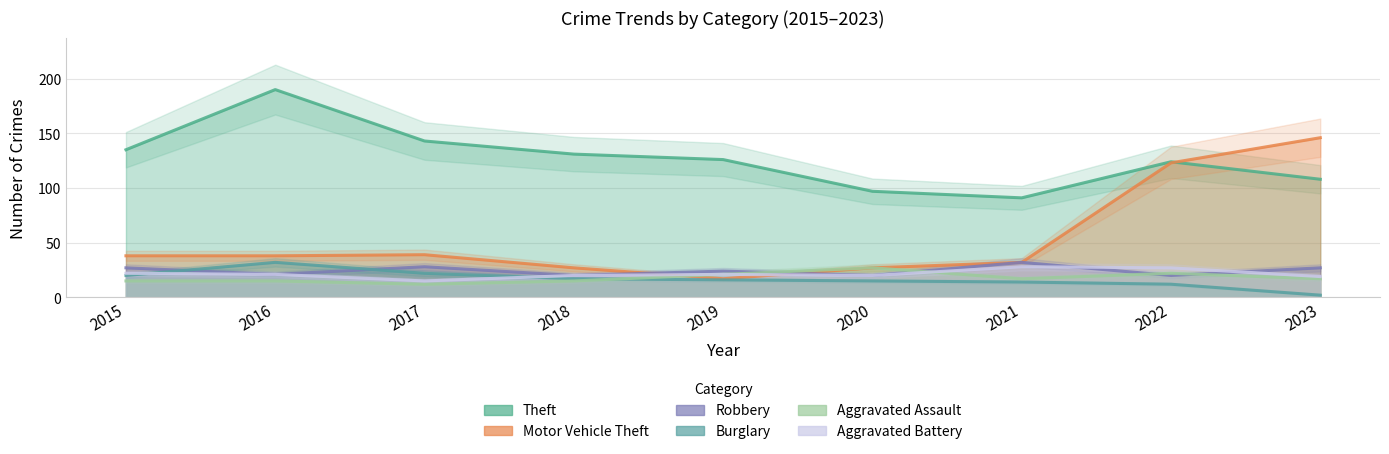

True or false: Theft and Aggravated Assault intersect in this chart.

False